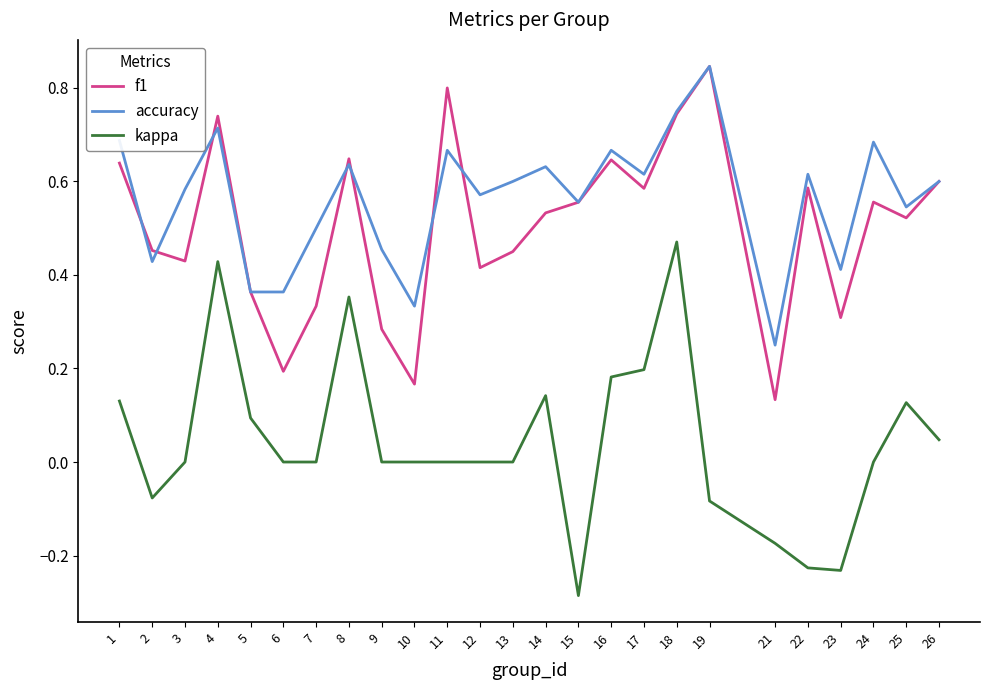

At which category does kappa reach its first local peak?

4